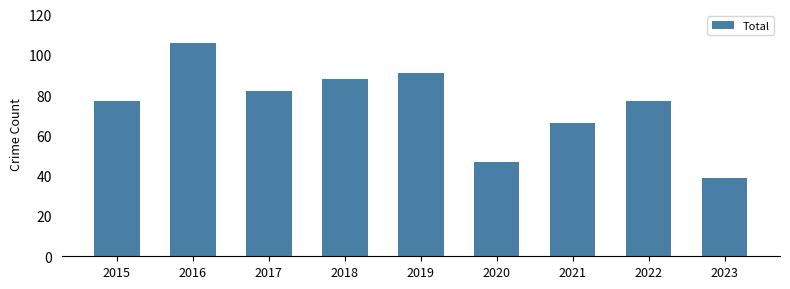

Are the bars grouped side by side (vs. stacked)?

No